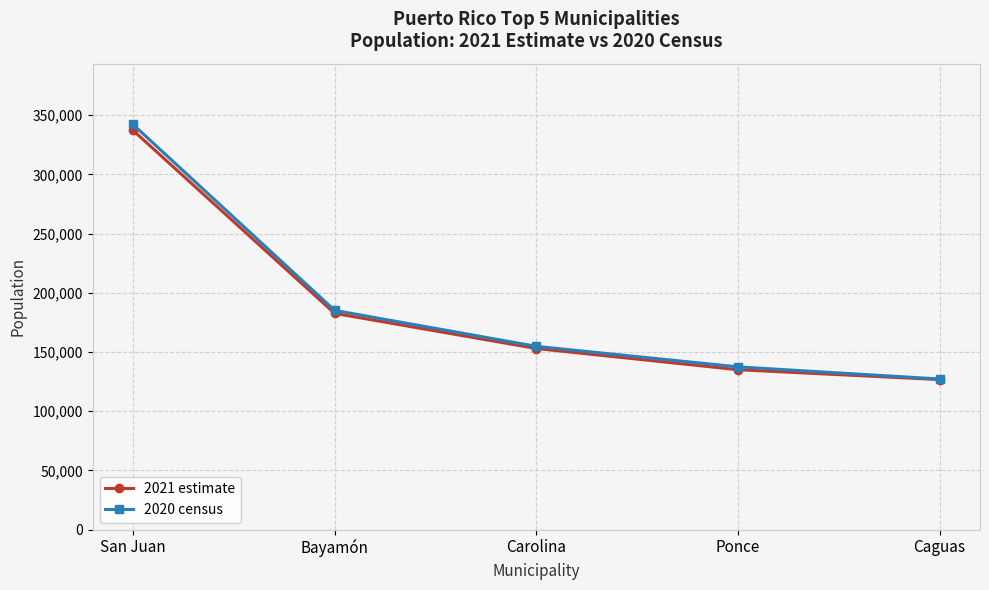

How many data points does each series have?

5